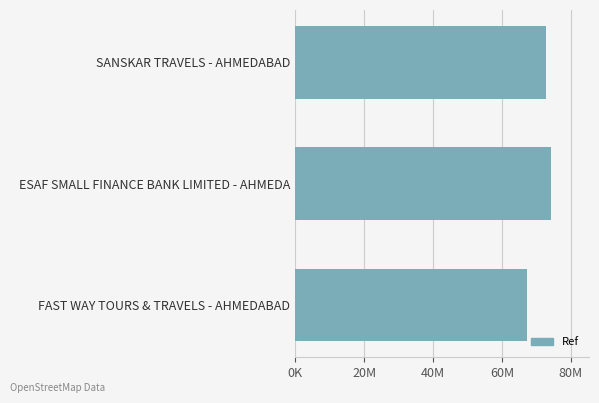

Rank the categories by value from highest to lowest.

ESAF SMALL FINANCE BANK LIMITED - AHMEDA, SANSKAR TRAVELS - AHMEDABAD, FAST WAY TOURS & TRAVELS - AHMEDABAD